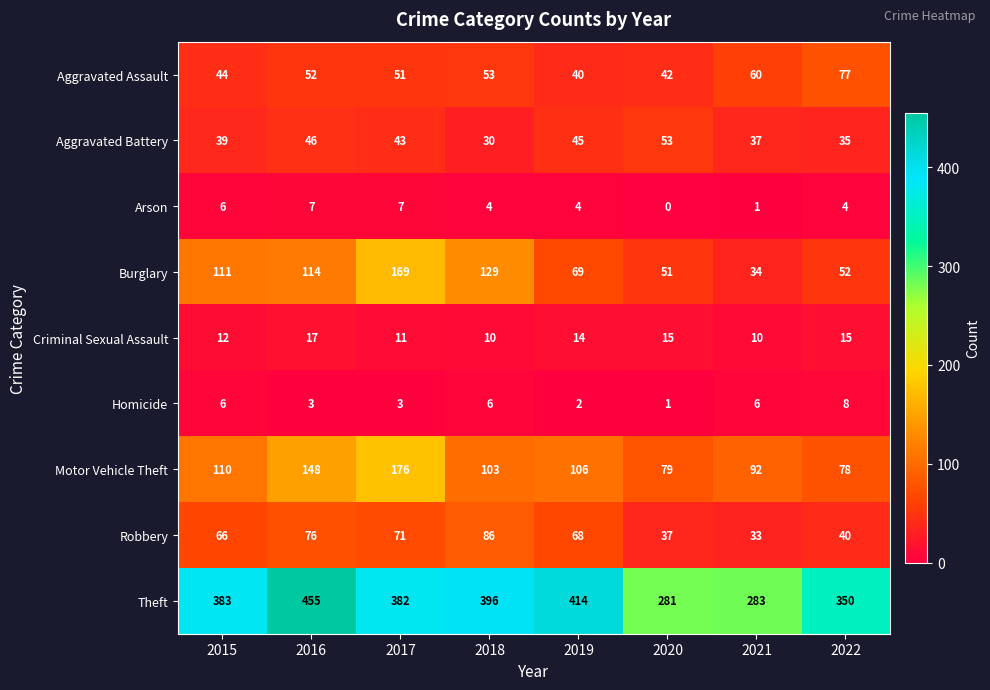

Rank the series at 2016 from lowest to highest value.

Homicide, Arson, Criminal Sexual Assault, Aggravated Battery, Aggravated Assault, Robbery, Burglary, Motor Vehicle Theft, Theft